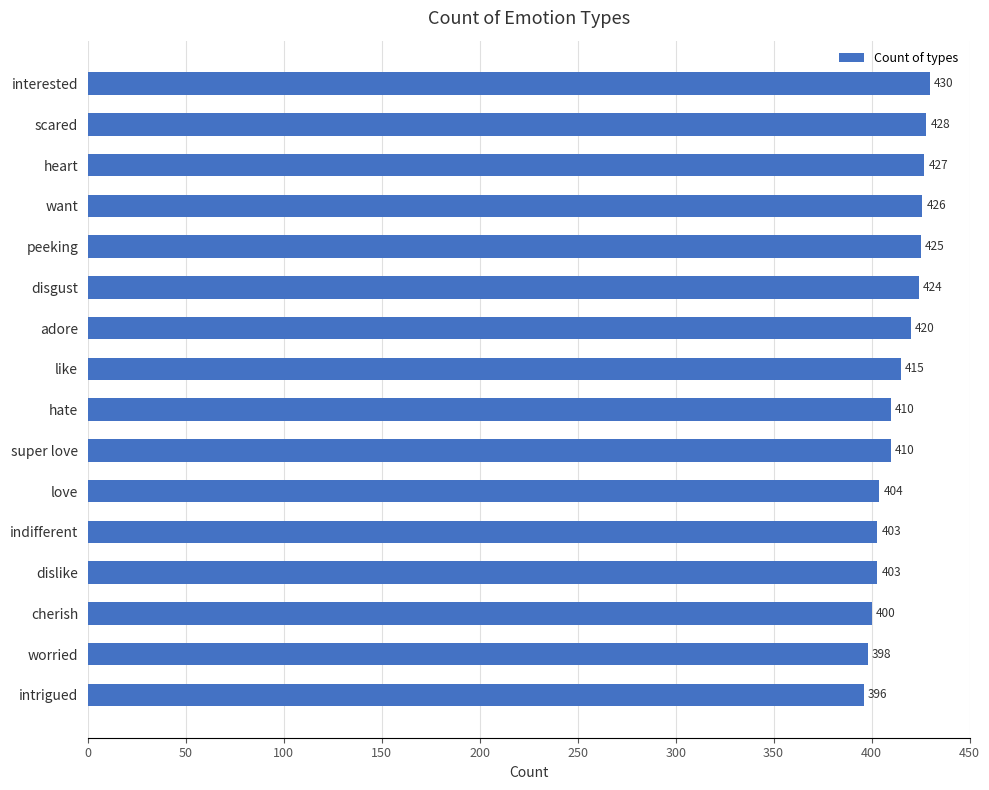

Which has a higher value, adore or want?

want